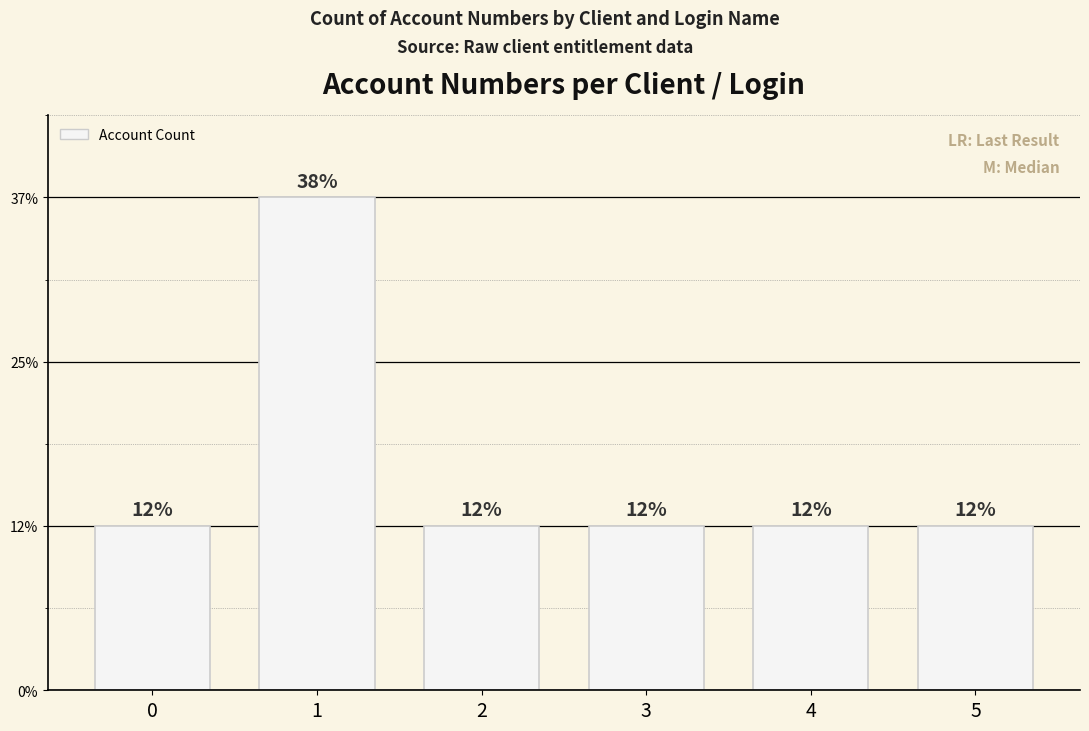

Are the bars grouped side by side (vs. stacked)?

No